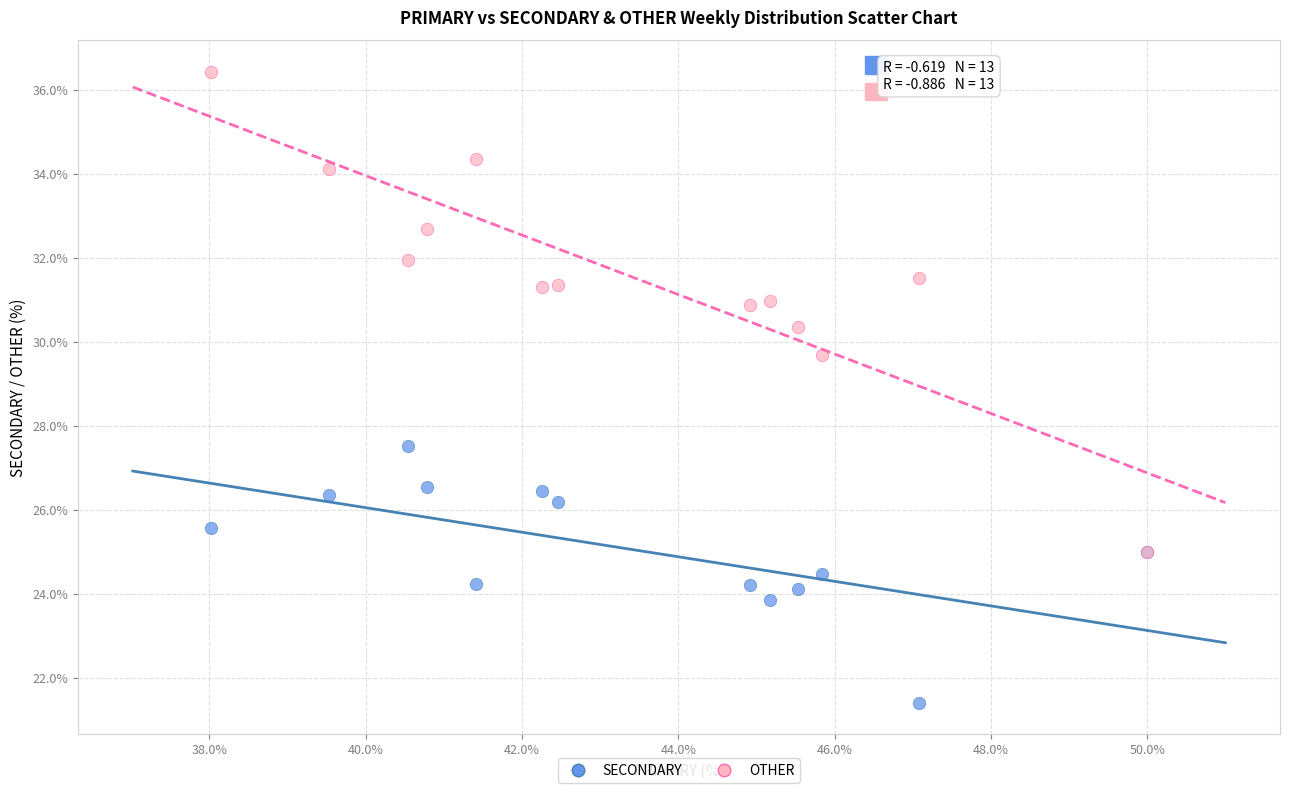

Across all series, what Y value is closest to 28?

27.5